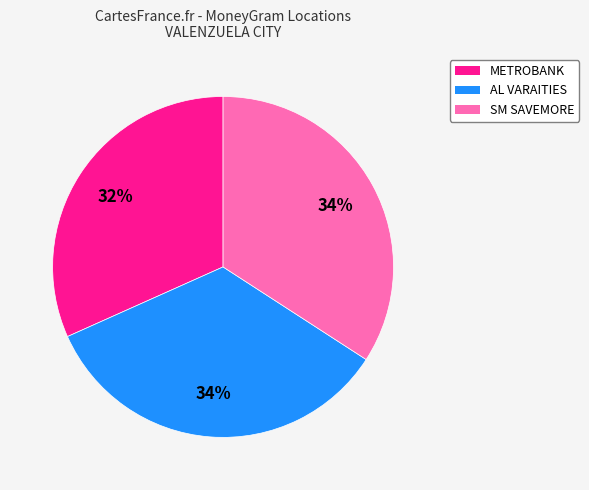

How many slices are in this pie chart?

3